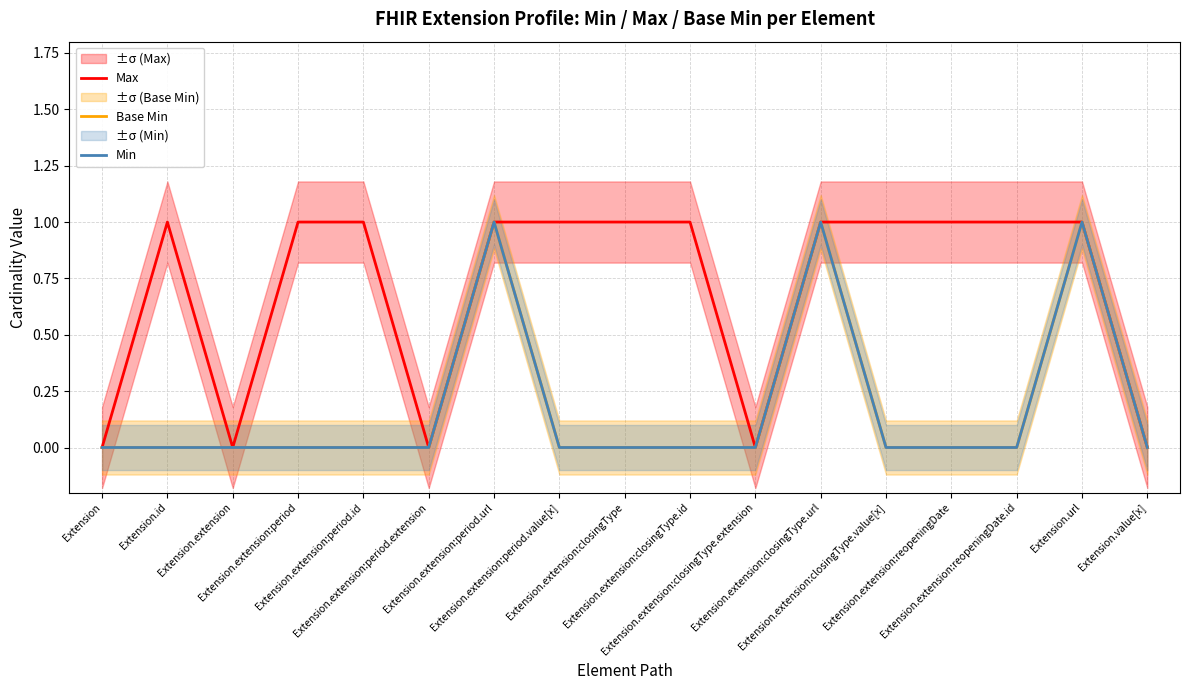

Which series has the largest range (max minus min)?

Max